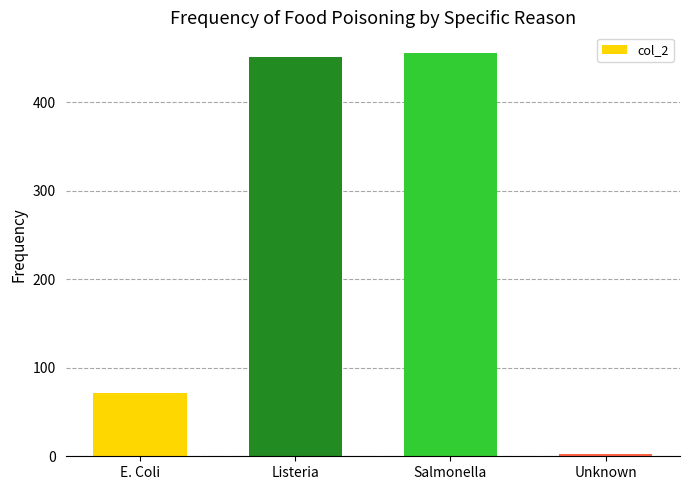

What position from the right is Salmonella?

2